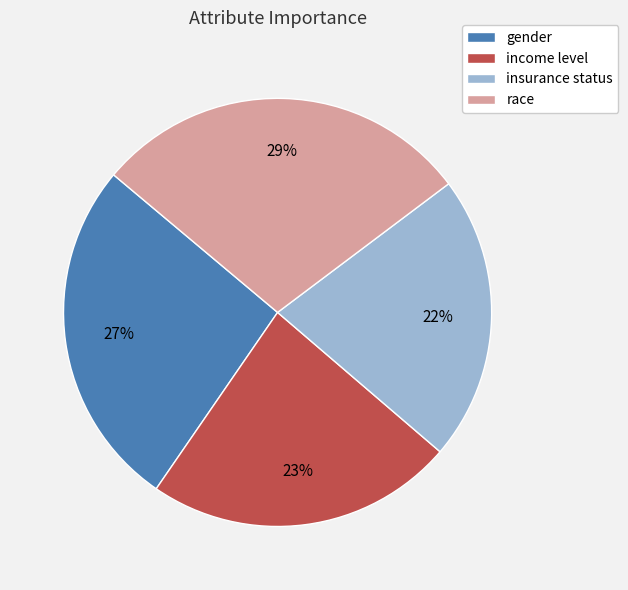

Is it true that race is 29% of the pie?

True